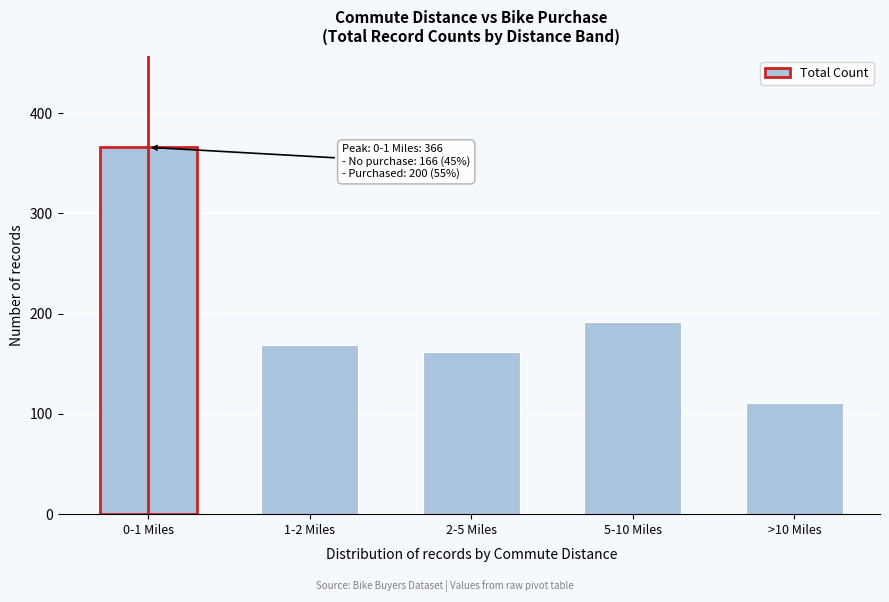

Reading left to right, extract all data points from this chart.

366	169	162	192	111